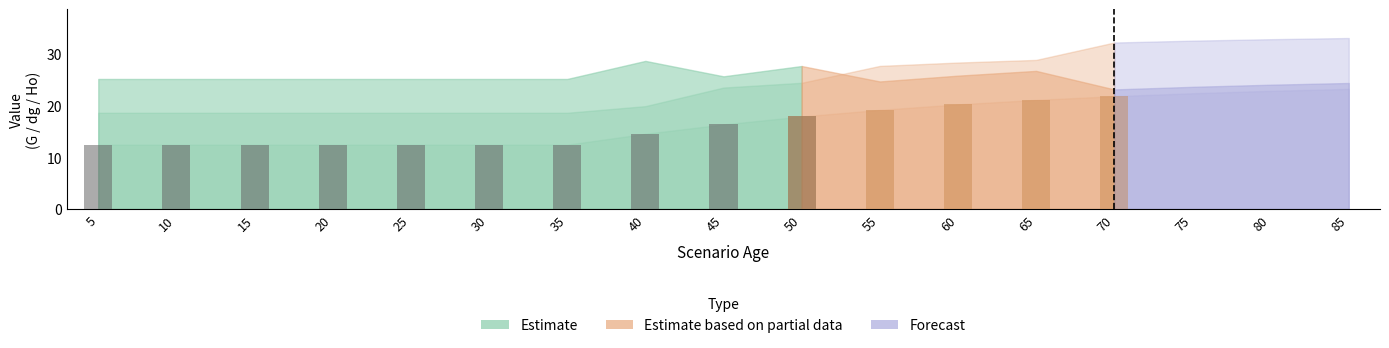

What is the sum of all G values?

429.8